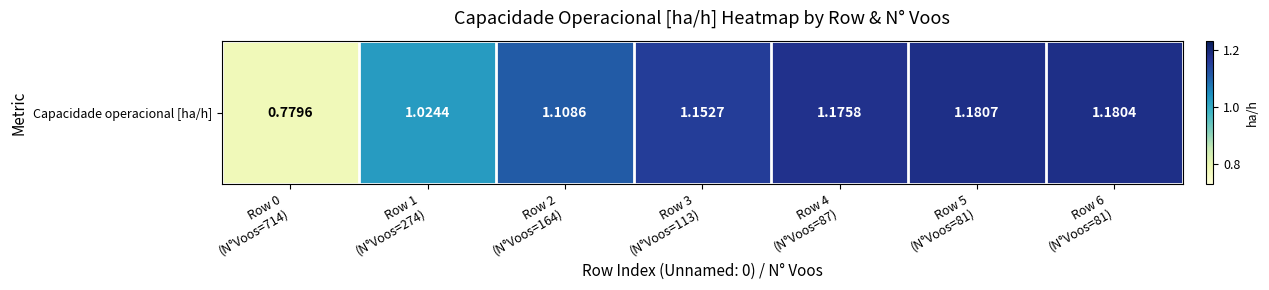

Between Row 2
(N°Voos=164) and Row 3
(N°Voos=113), which is larger?

Row 3
(N°Voos=113)